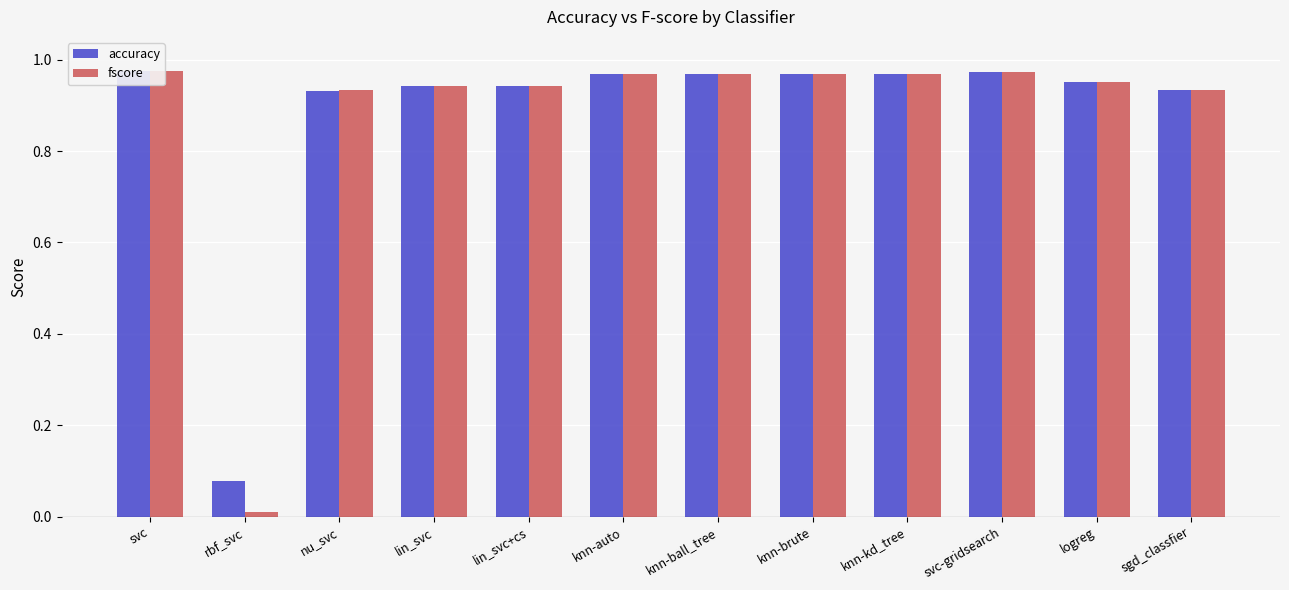

Which series has the largest total across all categories?

accuracy